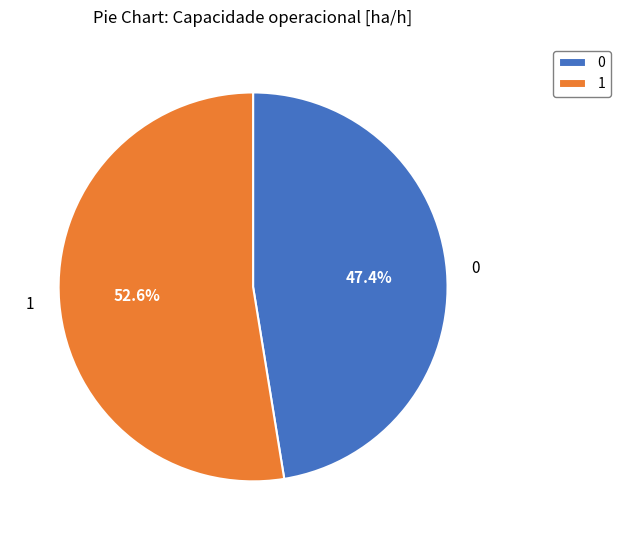

Which has a higher value, 0 or 1?

1